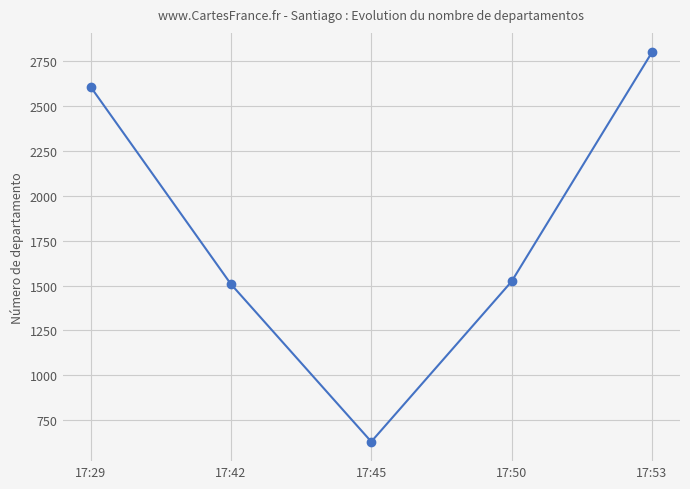

How many distinct data groups are displayed?

1